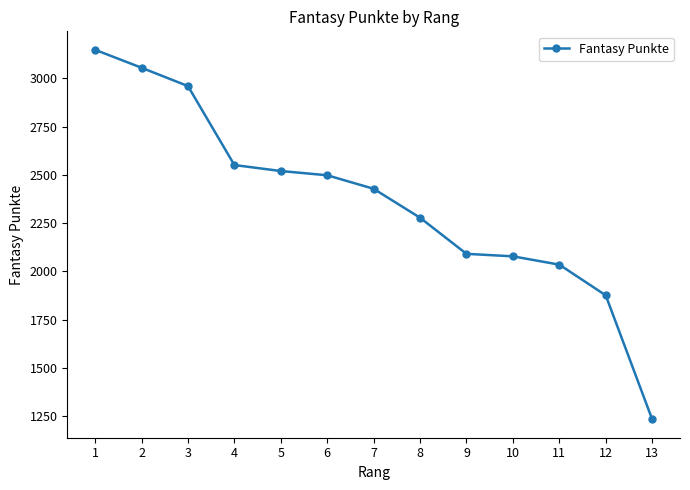

What is the value of the 5th point from the left?

2520